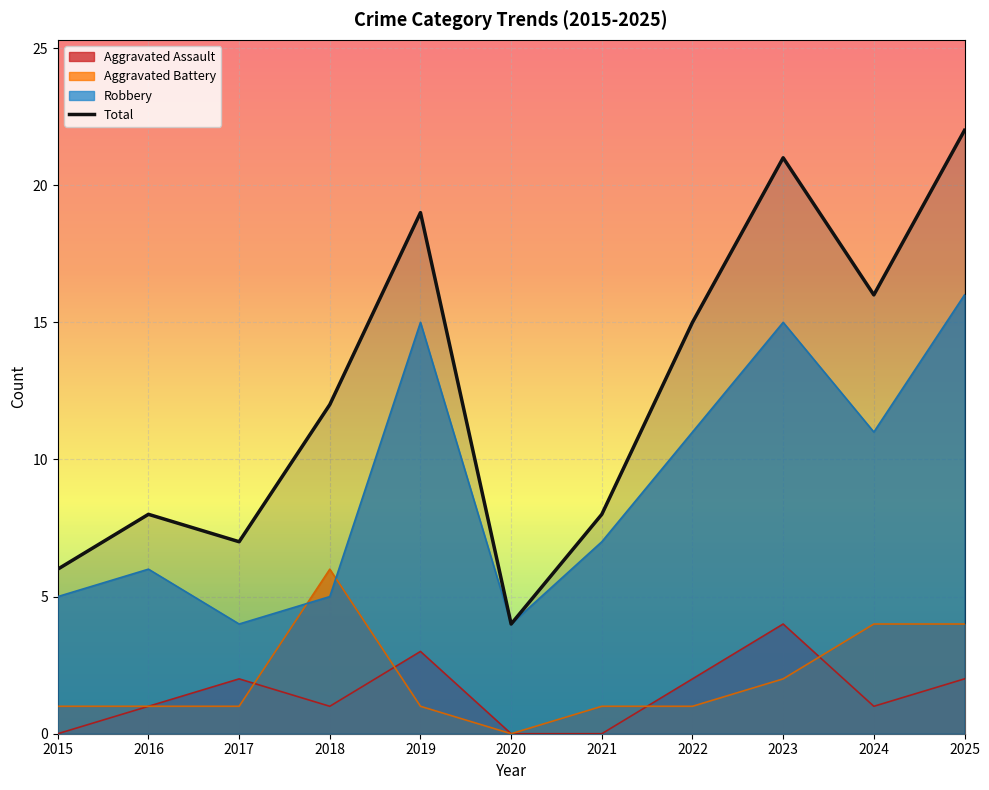

What is the difference between the maximum and second lowest values?

16